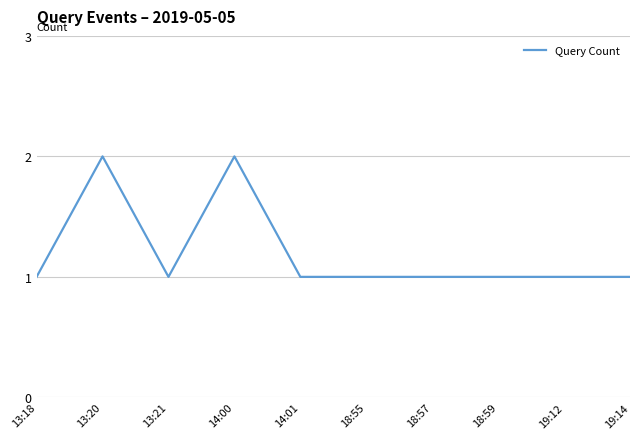

The value at 18:59 is 0. True or false?

False